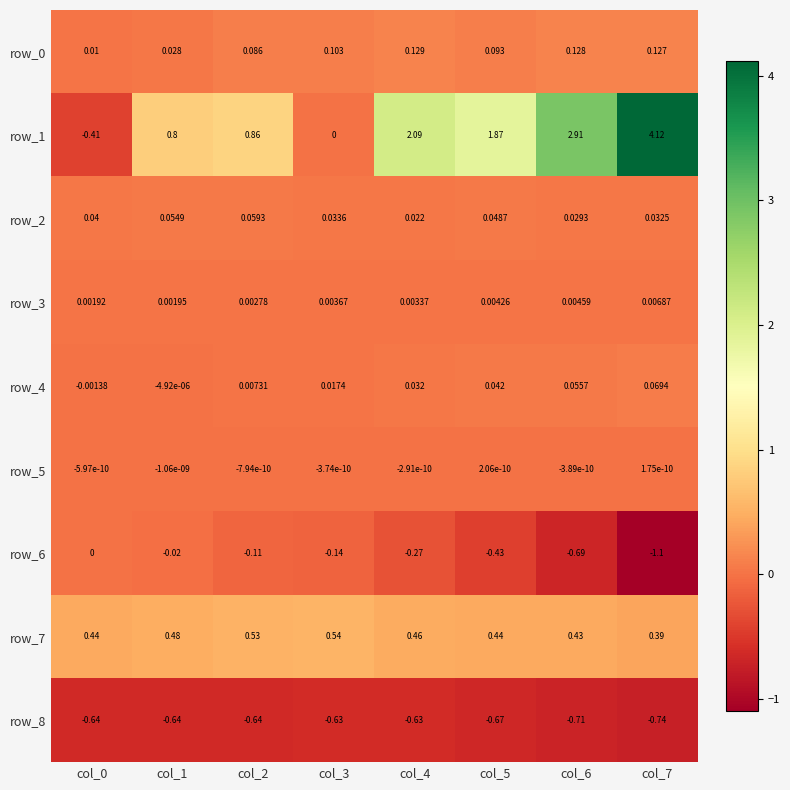

Is the value of row_2 at col_2 greater than the value of row_6 at col_7?

Yes